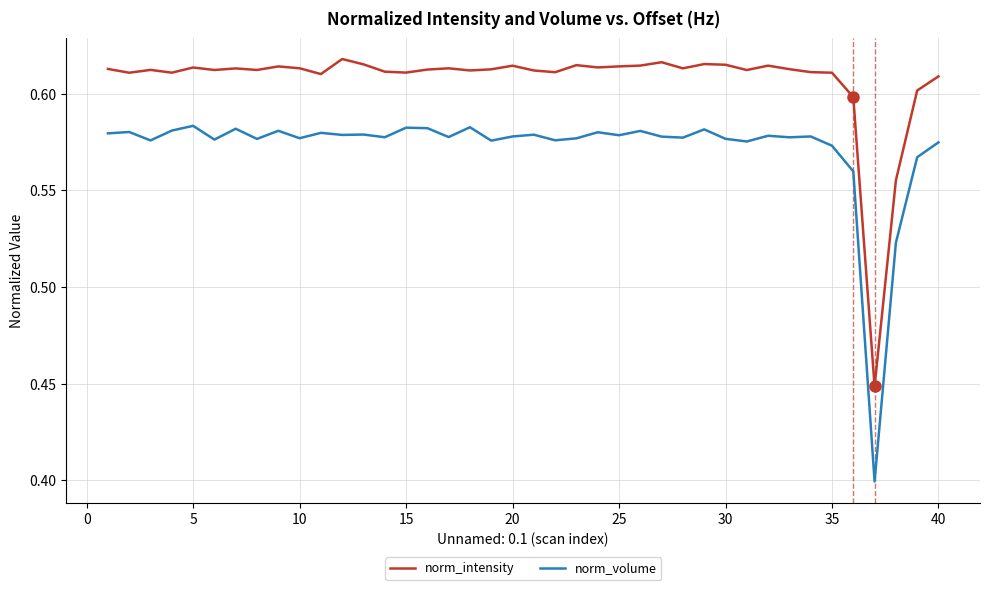

Which series has the largest range (max minus min)?

norm_volume